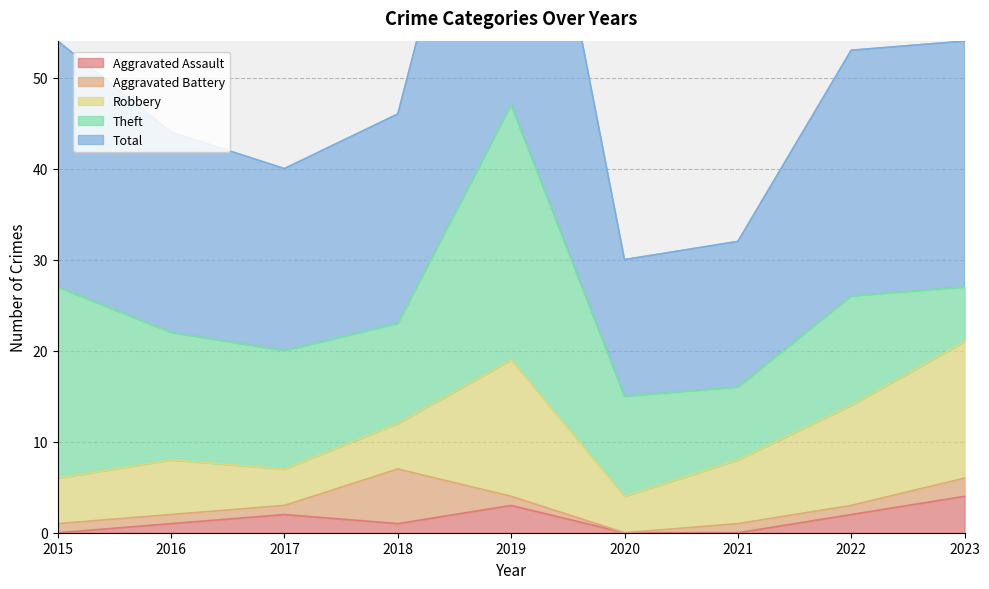

How many lines are shown in the chart?

5